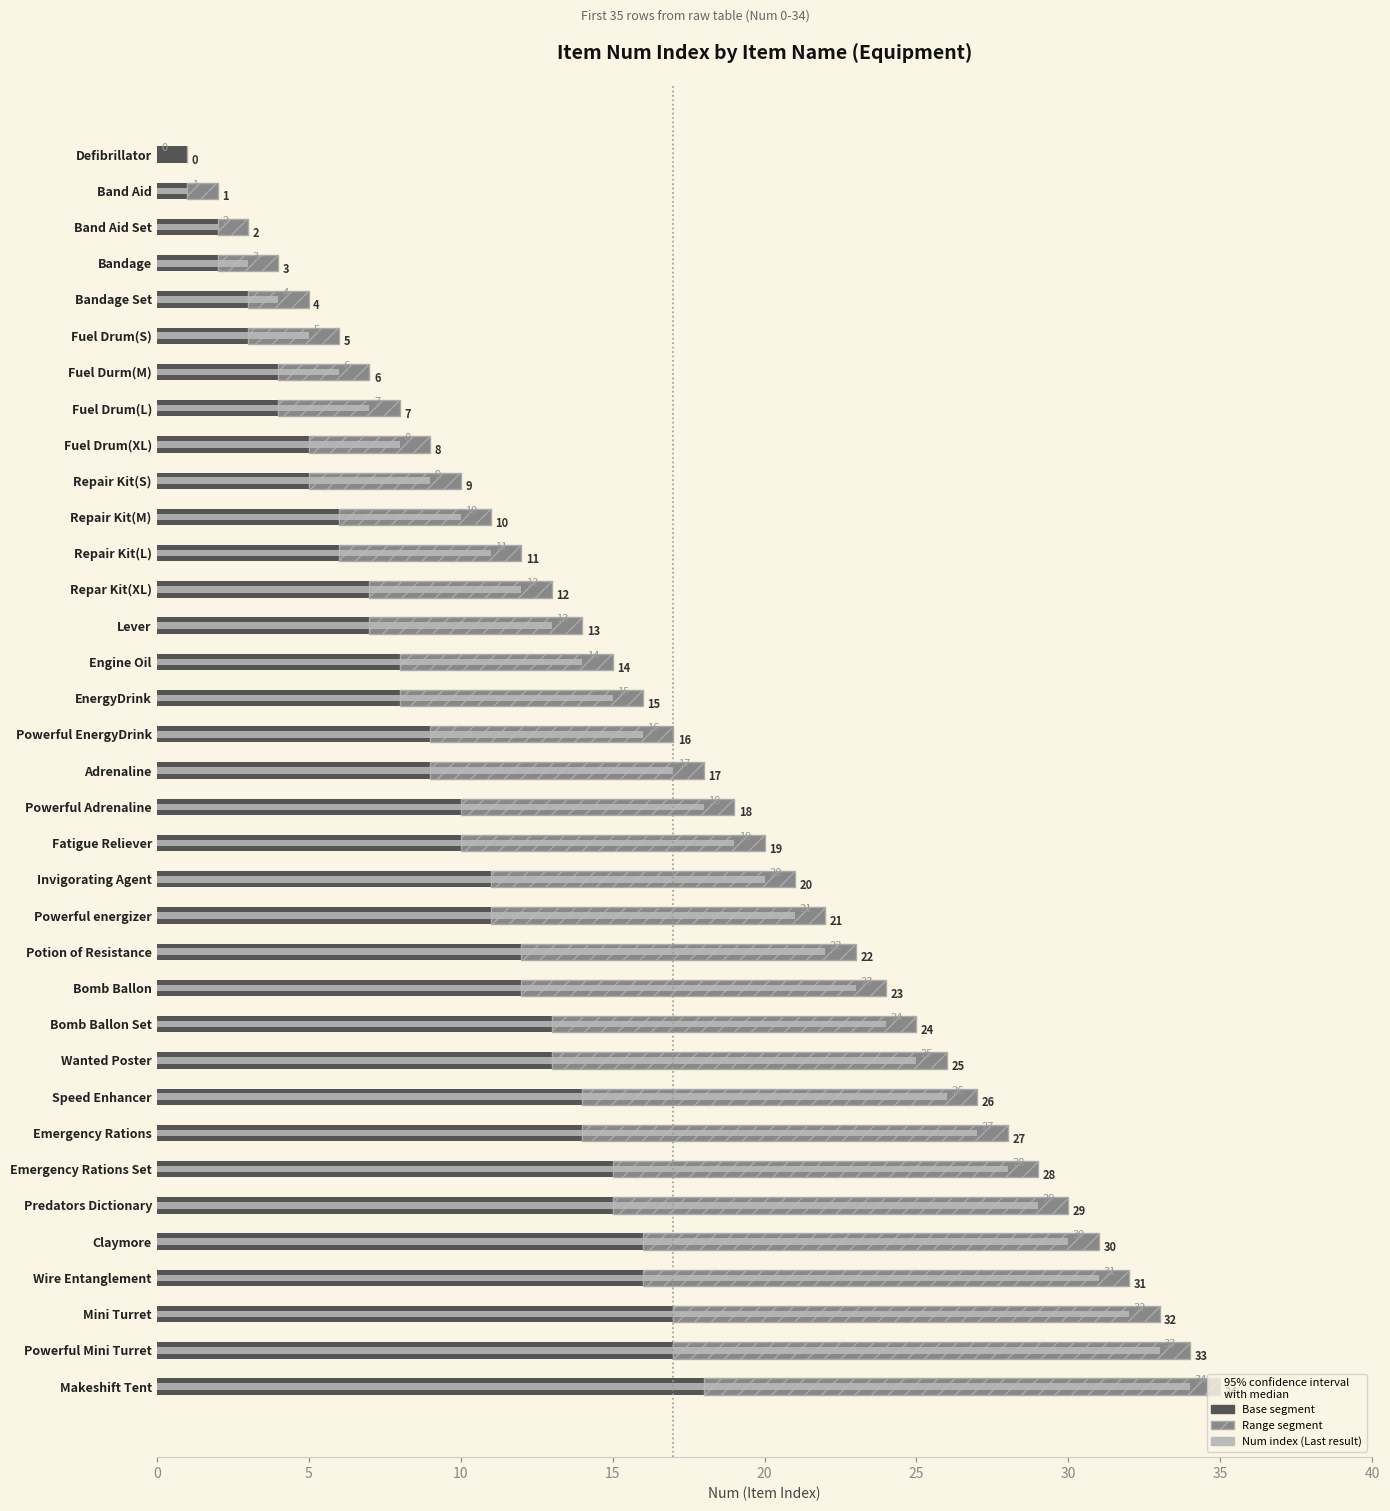

What is the value of the Range segment bar at the 6th from the left?

3